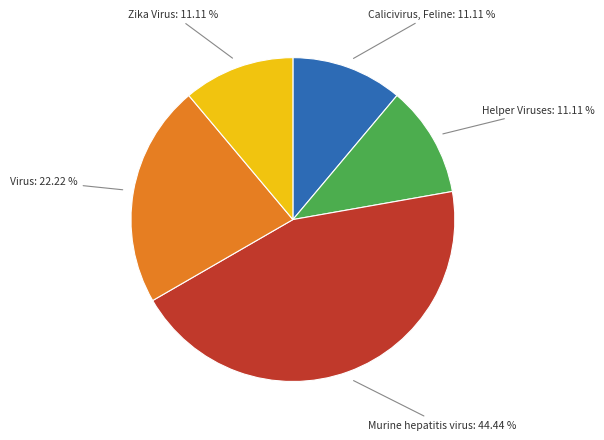

Count the number of slices in the pie.

5